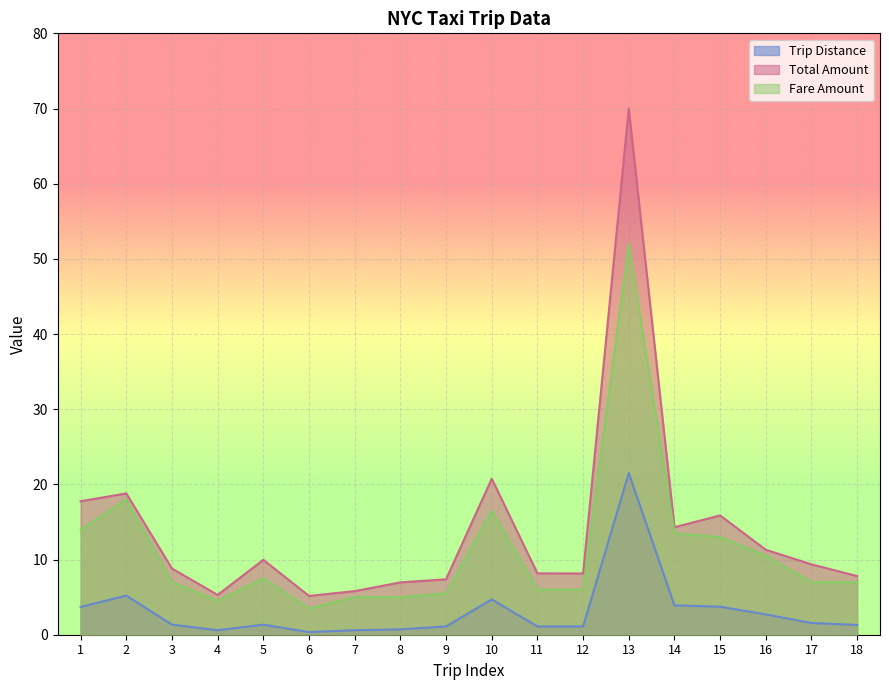

At 13, list the series in order from largest to smallest.

Total Amount, Fare Amount, Trip Distance